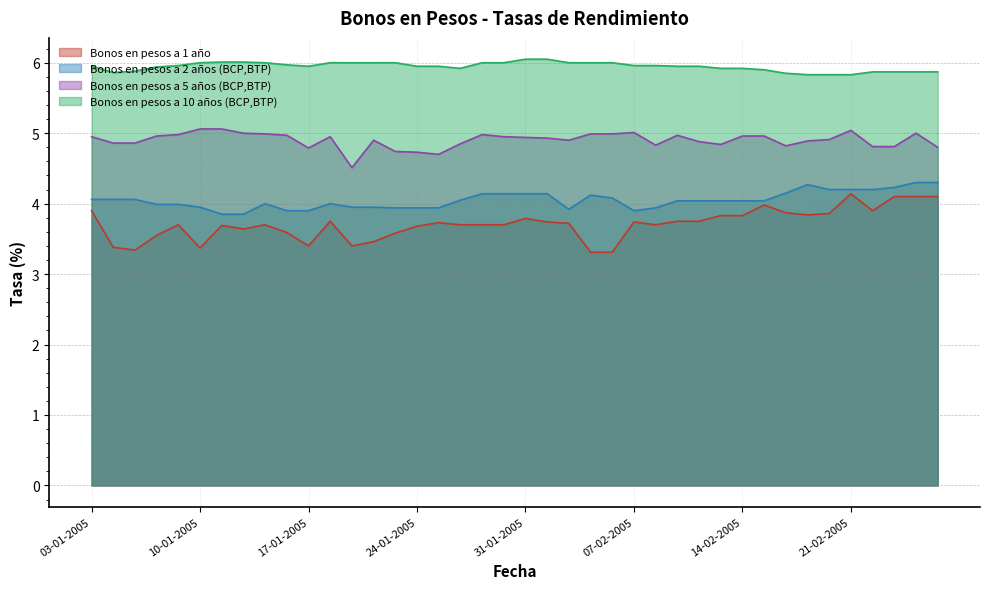

The value of Bonos en pesos a 5 años (BCP,BTP) at 14-01-2005 is 6.9. True or false?

False